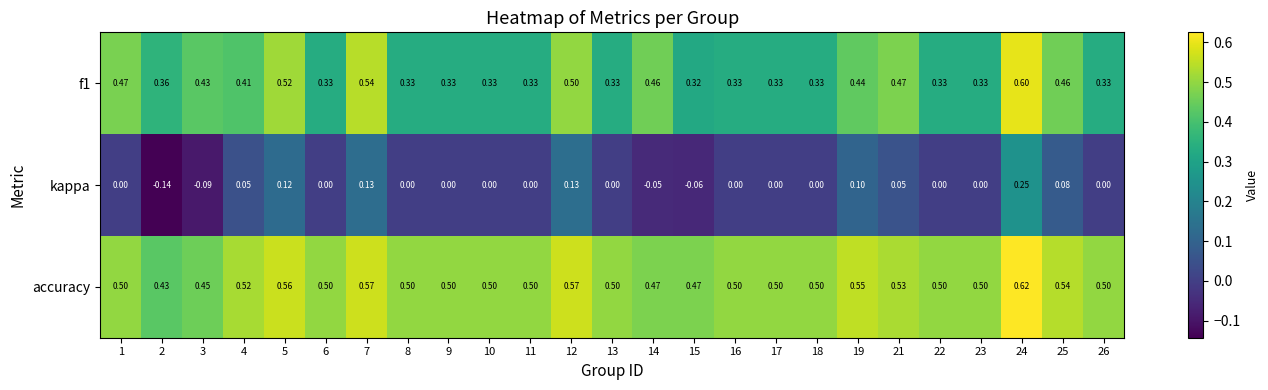

Which series has the widest spread of values?

kappa